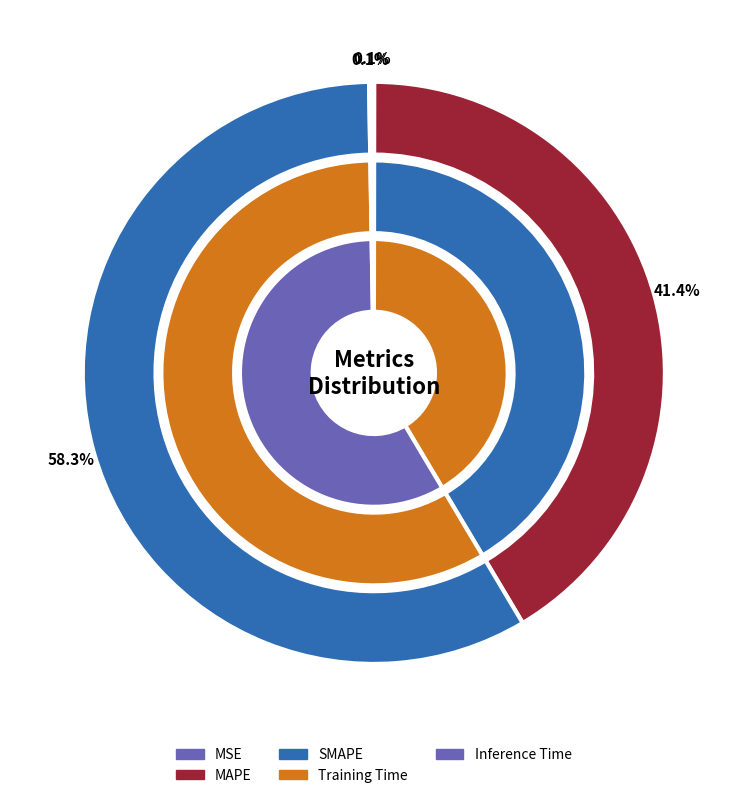

To the nearest percent, what is the combined percentage of MSE and SMAPE?

58%